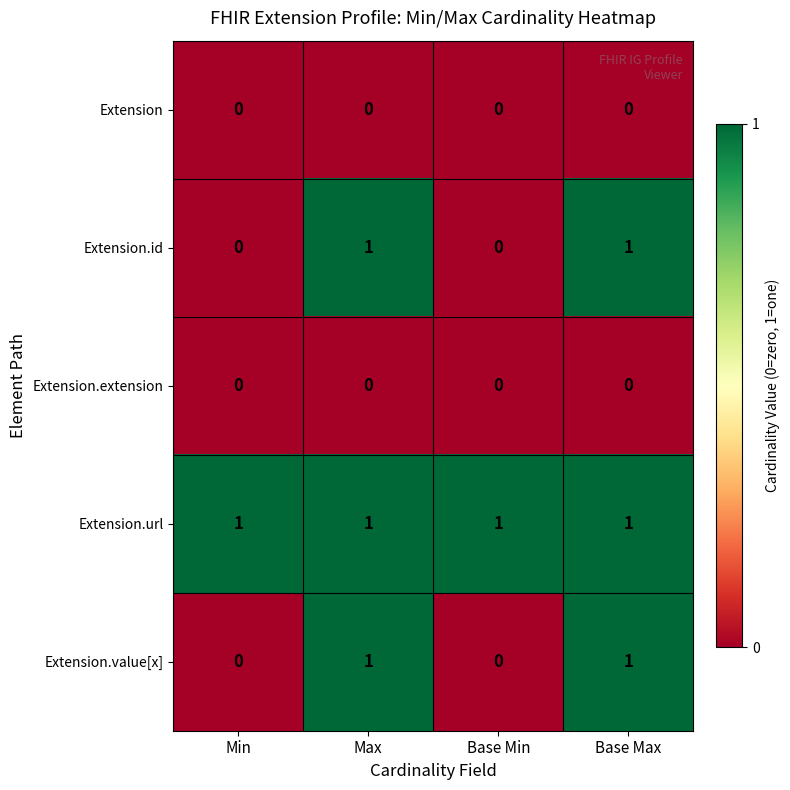

What is the difference between the highest and lowest values at Base Max?

1